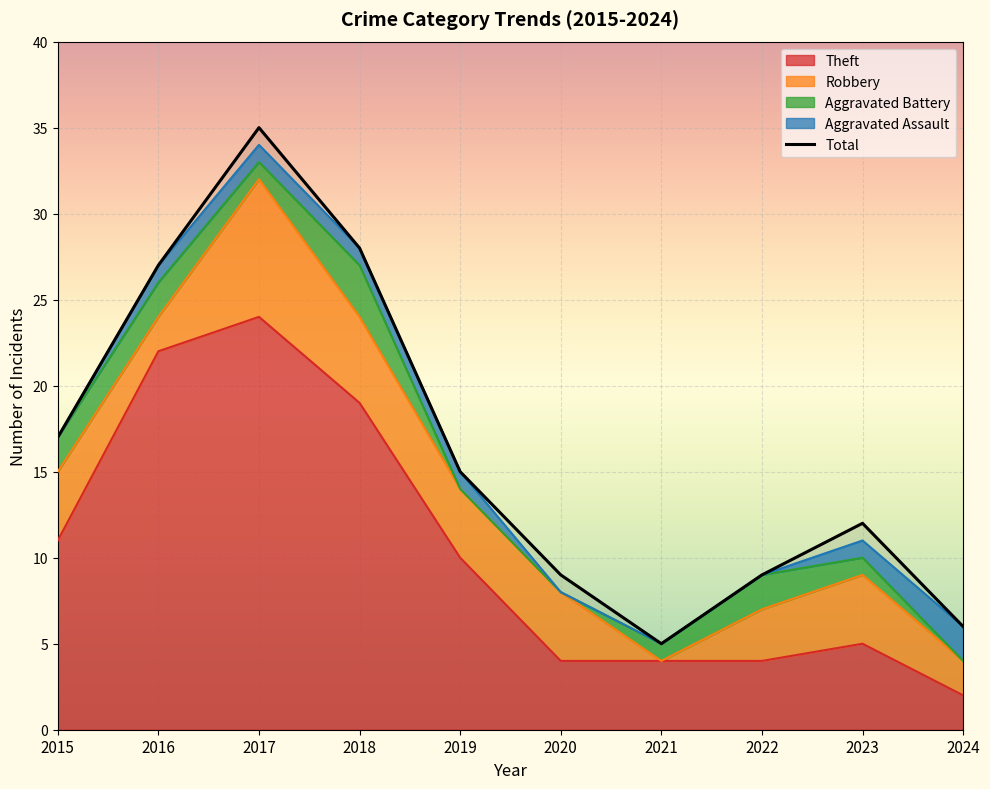

What is the value of the 4th point from the left?

28